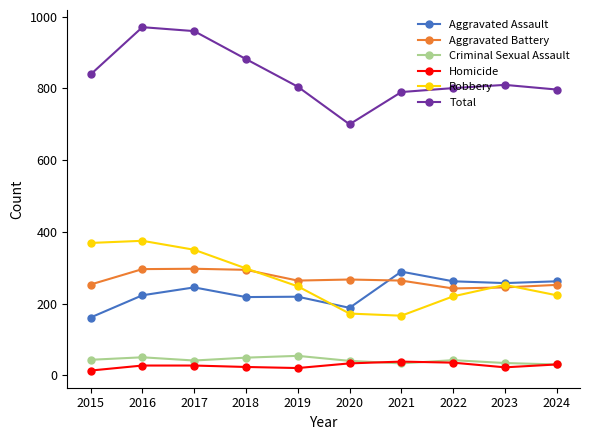

Is it true that Robbery equals 278 at 2021?

False